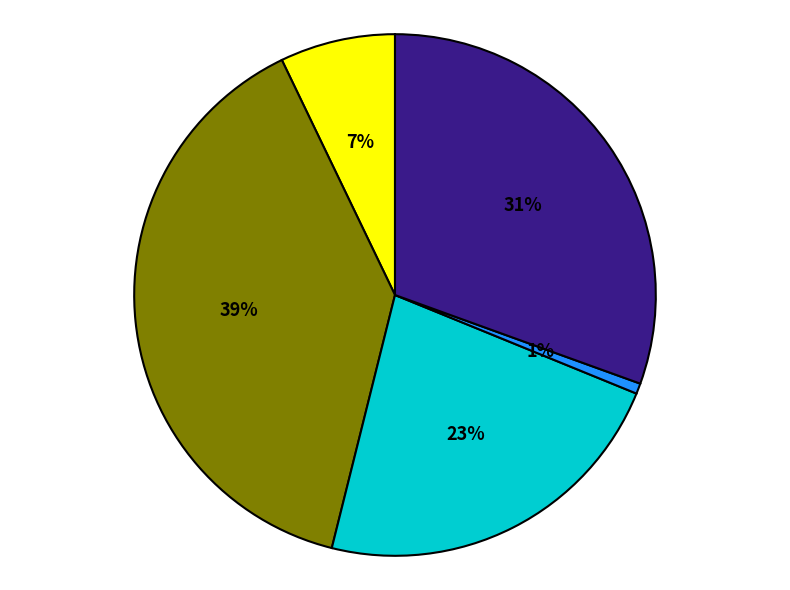

Is there any slice that represents more than half of the pie?

No